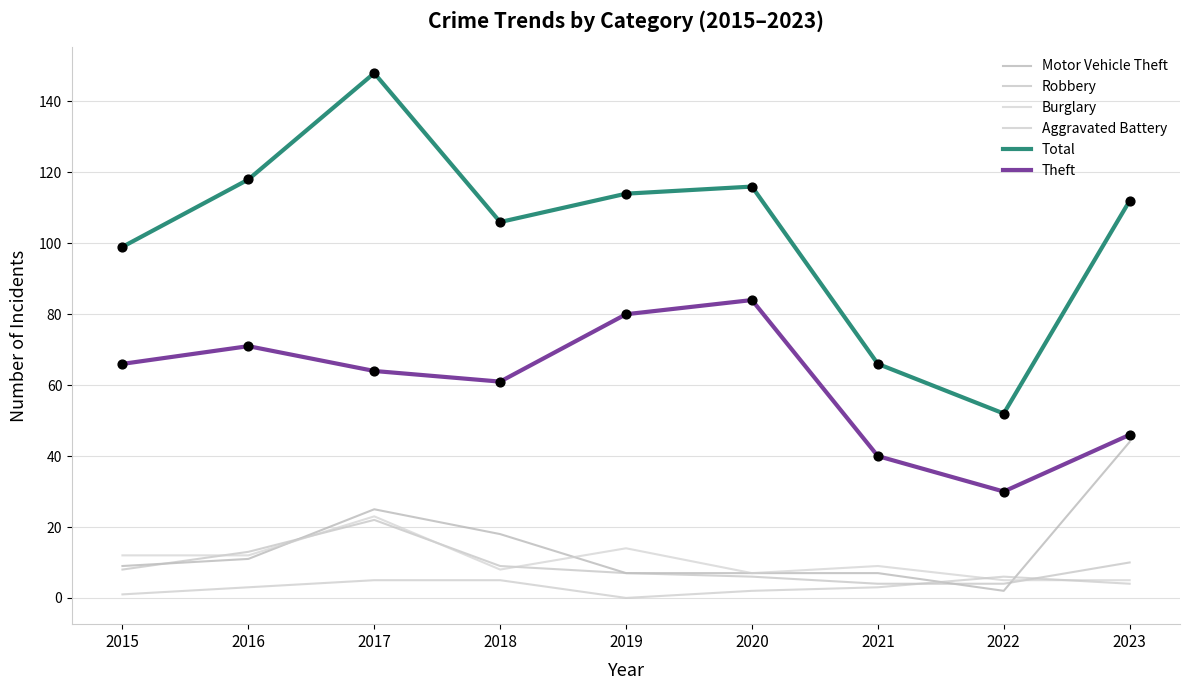

Is the value of Aggravated Battery at 2019 greater than the value of Robbery at 2023?

No